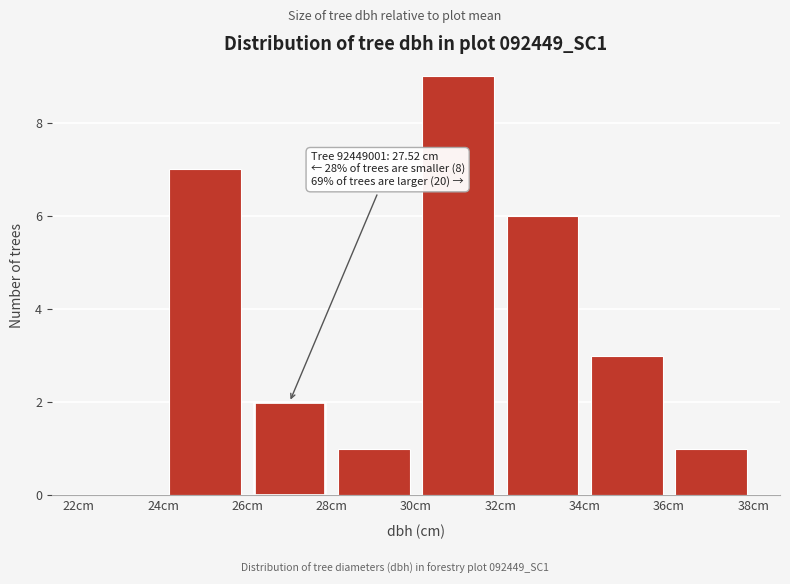

Which range on the x-axis has the tallest bar?

30 to 32